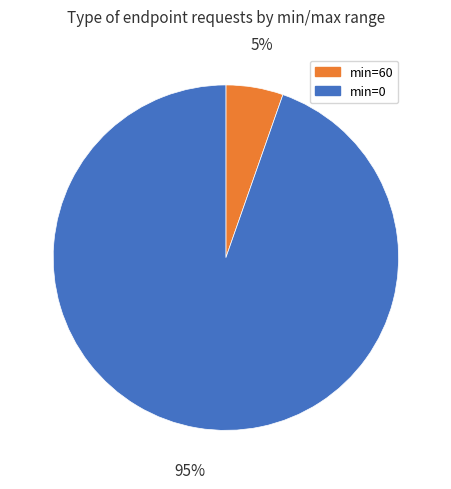

How many slices are in this pie chart?

2